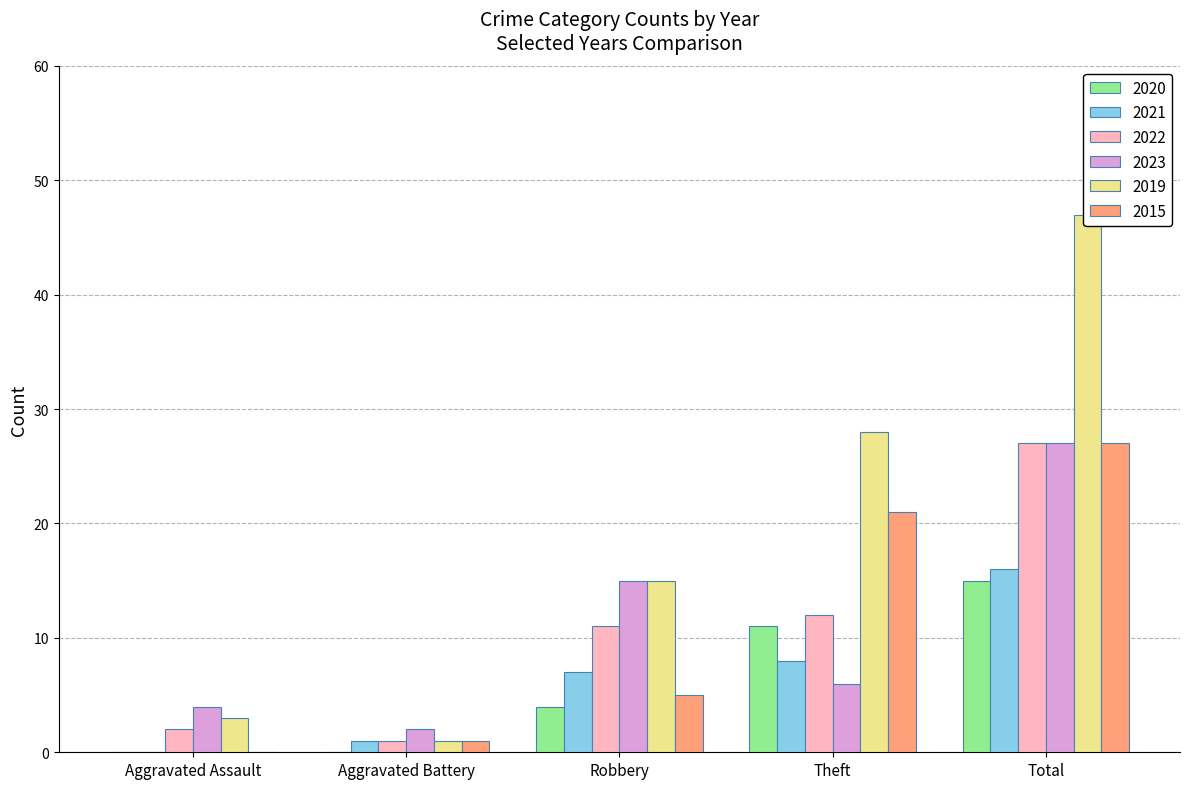

What are all the series names shown in the legend?

2020, 2021, 2022, 2023, 2019, 2015